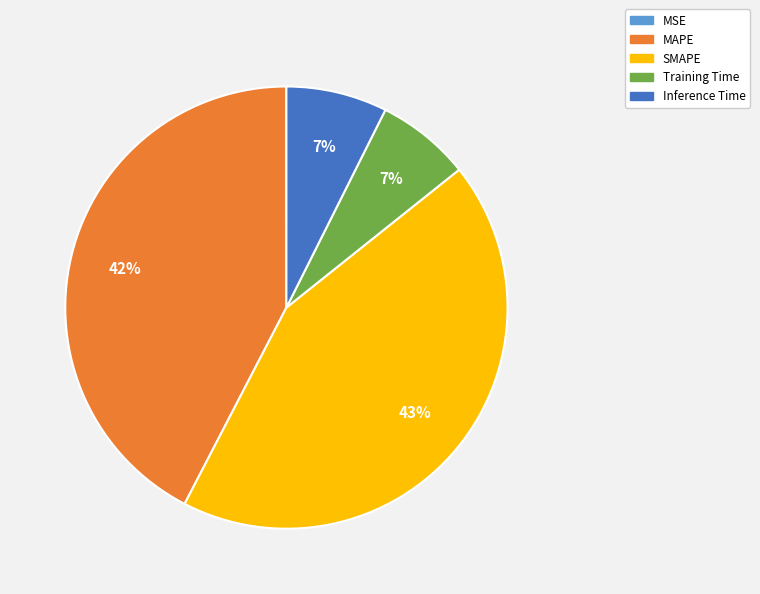

To the nearest percent, what is the average slice percentage?

20%